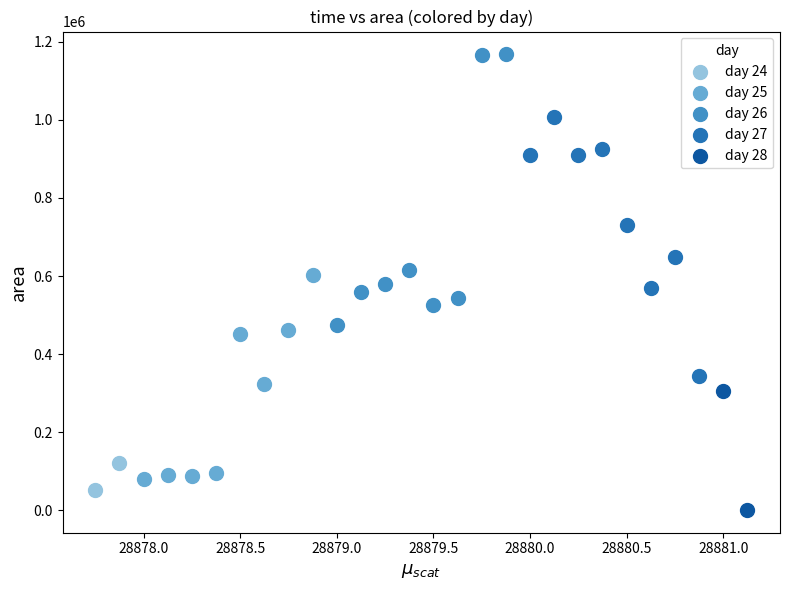

What are all the series names shown in the legend?

day 24, day 25, day 26, day 27, day 28